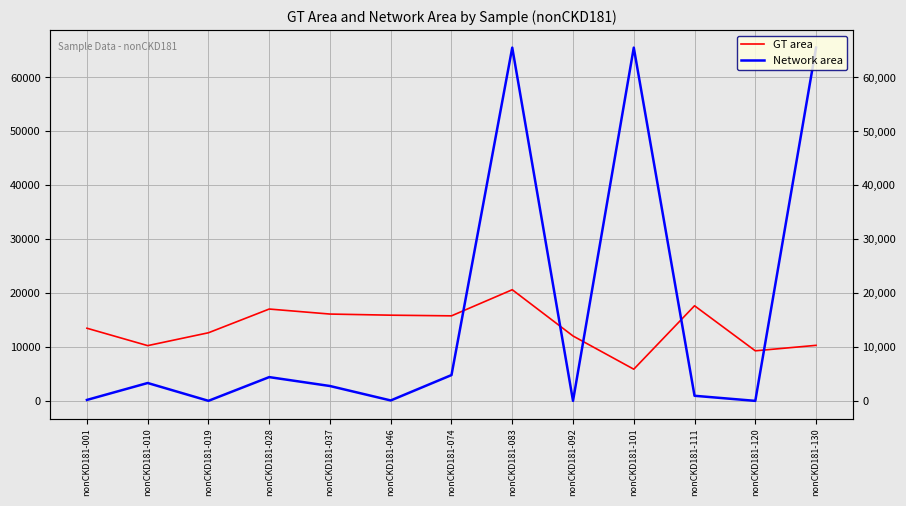

True or false: Network area has more than 0 interior local peaks.

True